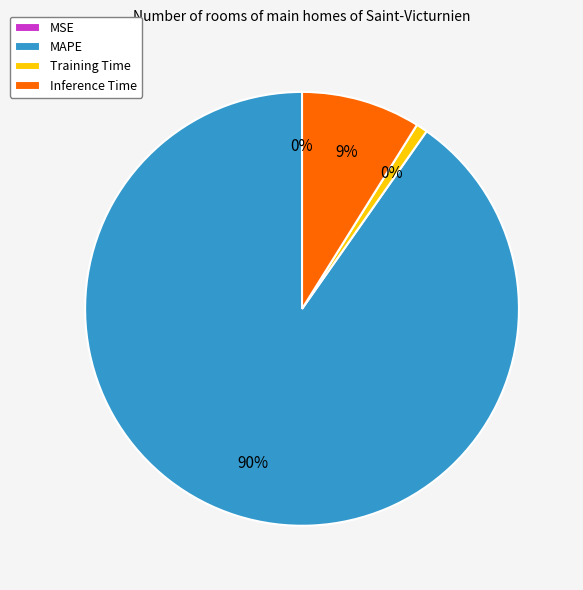

What is the largest slice in the pie chart?

MAPE